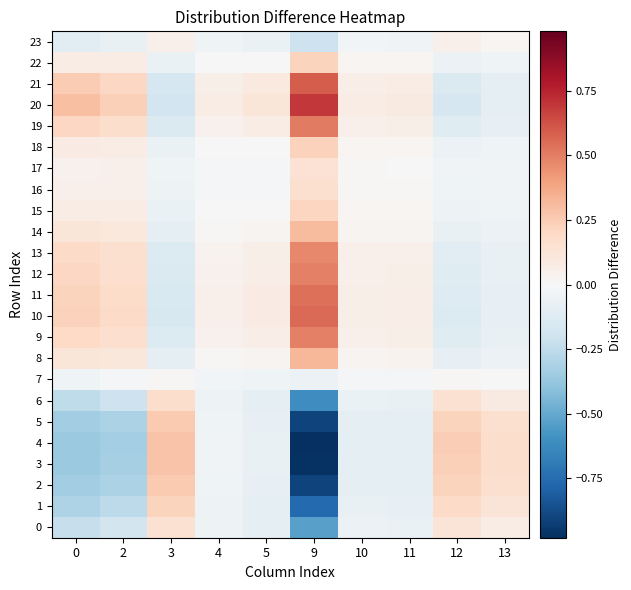

Reading left to right, what are all the values shown in this chart?

0: 0=-0.2	2=-0.2	3=0.1	4=-0.1	5=-0.1	9=-0.5	10=-0.1	11=-0.1	12=0.1	13=0.1
1: 0=-0.3	2=-0.3	3=0.2	4=-0.0	5=-0.1	9=-0.8	10=-0.1	11=-0.1	12=0.2	13=0.1
2: 0=-0.3	2=-0.3	3=0.3	4=-0.0	5=-0.1	9=-0.9	10=-0.1	11=-0.1	12=0.2	13=0.2
3: 0=-0.4	2=-0.3	3=0.3	4=-0.0	5=-0.1	9=-1.0	10=-0.1	11=-0.1	12=0.2	13=0.2
4: 0=-0.4	2=-0.3	3=0.3	4=-0.0	5=-0.1	9=-1.0	10=-0.1	11=-0.1	12=0.2	13=0.2
5: 0=-0.3	2=-0.3	3=0.3	4=-0.0	5=-0.1	9=-0.9	10=-0.1	11=-0.1	12=0.2	13=0.2
6: 0=-0.2	2=-0.2	3=0.2	4=-0.1	5=-0.1	9=-0.6	10=-0.1	11=-0.1	12=0.1	13=0.1
7: 0=-0.0	2=-0.0	3=0.0	4=-0.0	5=-0.0	9=-0.1	10=-0.0	11=-0.0	12=0.0	13=-0.0
8: 0=0.1	2=0.1	3=-0.1	4=0.0	5=0.0	9=0.3	10=0.0	11=0.0	12=-0.1	13=-0.1
9: 0=0.2	2=0.2	3=-0.1	4=0.0	5=0.1	9=0.5	10=0.1	11=0.1	12=-0.1	13=-0.1
10: 0=0.2	2=0.2	3=-0.2	4=0.0	5=0.1	9=0.6	10=0.1	11=0.1	12=-0.1	13=-0.1
11: 0=0.2	2=0.2	3=-0.2	4=0.0	5=0.1	9=0.5	10=0.1	11=0.1	12=-0.1	13=-0.1
12: 0=0.2	2=0.2	3=-0.1	4=0.0	5=0.1	9=0.5	10=0.1	11=0.1	12=-0.1	13=-0.1
13: 0=0.2	2=0.2	3=-0.1	4=0.0	5=0.1	9=0.5	10=0.0	11=0.1	12=-0.1	13=-0.1
14: 0=0.1	2=0.1	3=-0.1	4=0.0	5=0.0	9=0.3	10=0.0	11=0.0	12=-0.1	13=-0.1
15: 0=0.1	2=0.1	3=-0.1	4=-0.0	5=0.0	9=0.2	10=0.0	11=0.0	12=-0.1	13=-0.0
16: 0=0.0	2=0.1	3=-0.0	4=-0.0	5=-0.0	9=0.2	10=0.0	11=0.0	12=-0.0	13=-0.0
17: 0=0.0	2=0.0	3=-0.0	4=-0.0	5=-0.0	9=0.1	10=0.0	11=0.0	12=-0.0	13=-0.0
18: 0=0.1	2=0.1	3=-0.1	4=0.0	5=0.0	9=0.2	10=0.0	11=0.0	12=-0.1	13=-0.0
19: 0=0.2	2=0.2	3=-0.1	4=0.0	5=0.1	9=0.5	10=0.1	11=0.1	12=-0.1	13=-0.1
20: 0=0.3	2=0.2	3=-0.2	4=0.1	5=0.1	9=0.7	10=0.1	11=0.1	12=-0.2	13=-0.1
21: 0=0.2	2=0.2	3=-0.2	4=0.1	5=0.1	9=0.6	10=0.1	11=0.1	12=-0.1	13=-0.1
22: 0=0.1	2=0.1	3=-0.1	4=-0.0	5=0.0	9=0.2	10=0.0	11=0.0	12=-0.1	13=-0.0
23: 0=-0.1	2=-0.1	3=0.1	4=-0.0	5=-0.1	9=-0.2	10=-0.0	11=-0.0	12=0.0	13=0.0